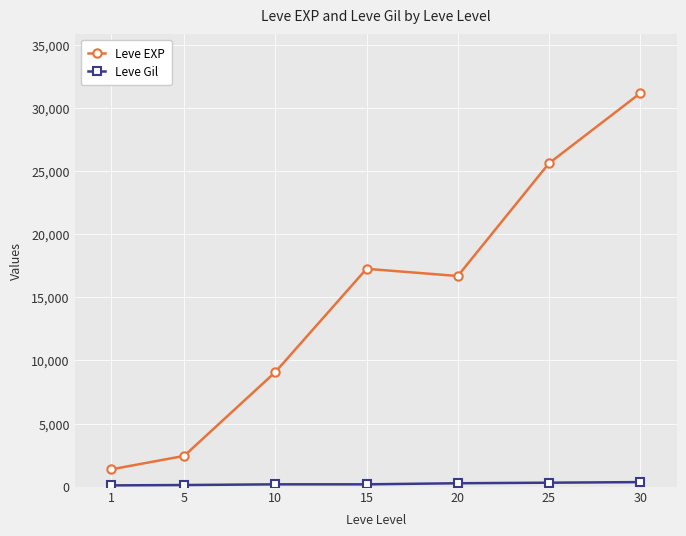

Is the value of Leve EXP at 10 greater than the value of Leve Gil at 5?

Yes